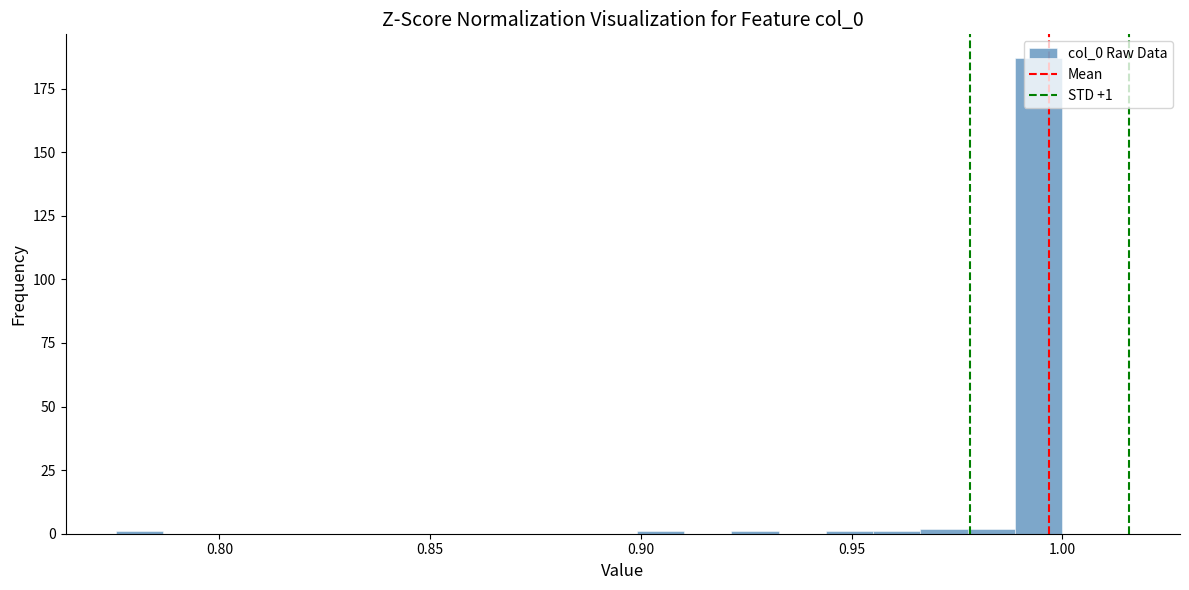

Read against the x-axis, roughly where is the centre of the tallest bar?

0.995